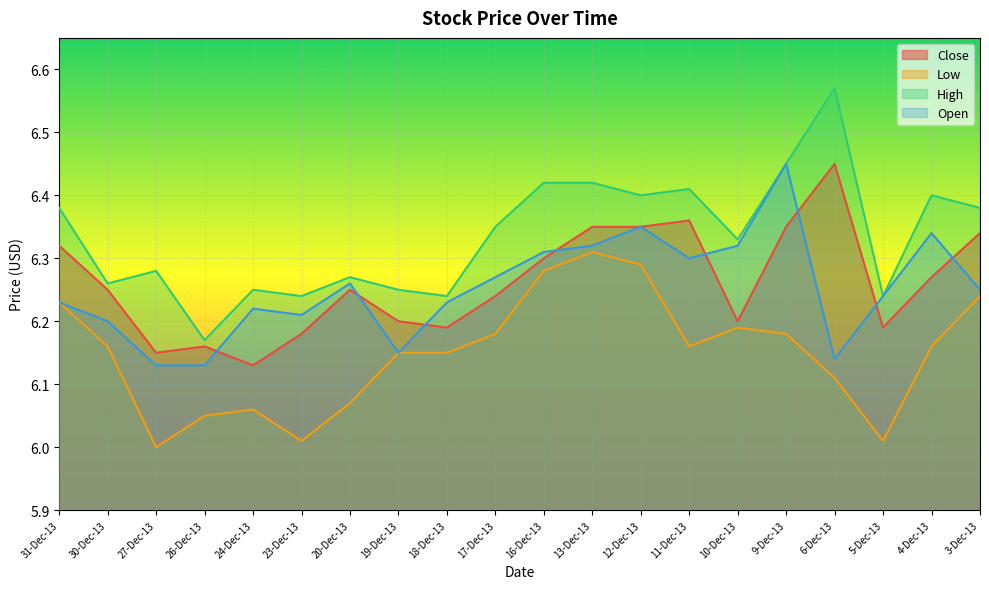

What is the maximum value shown in the chart?

6.6